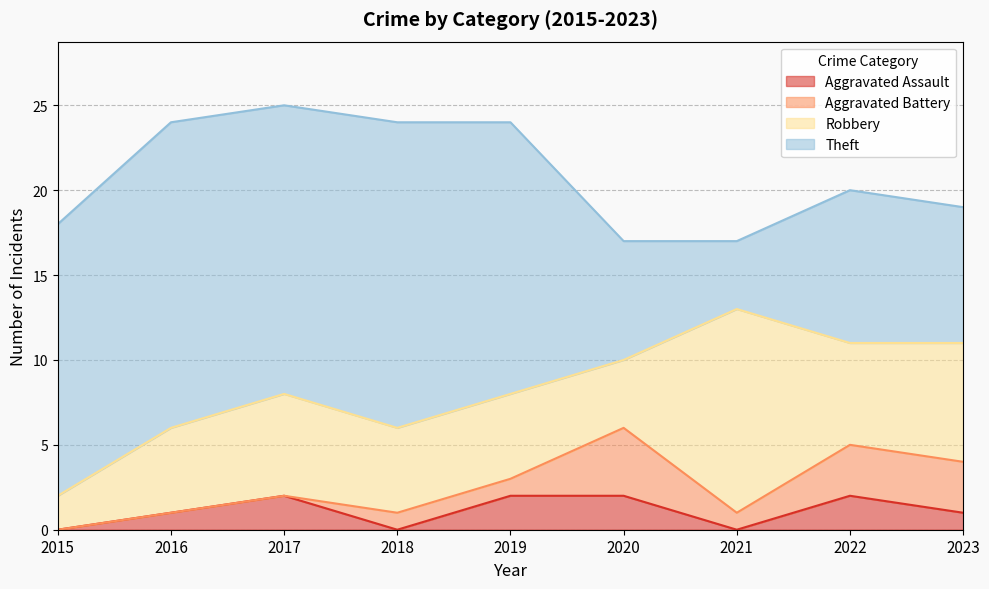

The value of Theft at 2022 is 9. True or false?

True